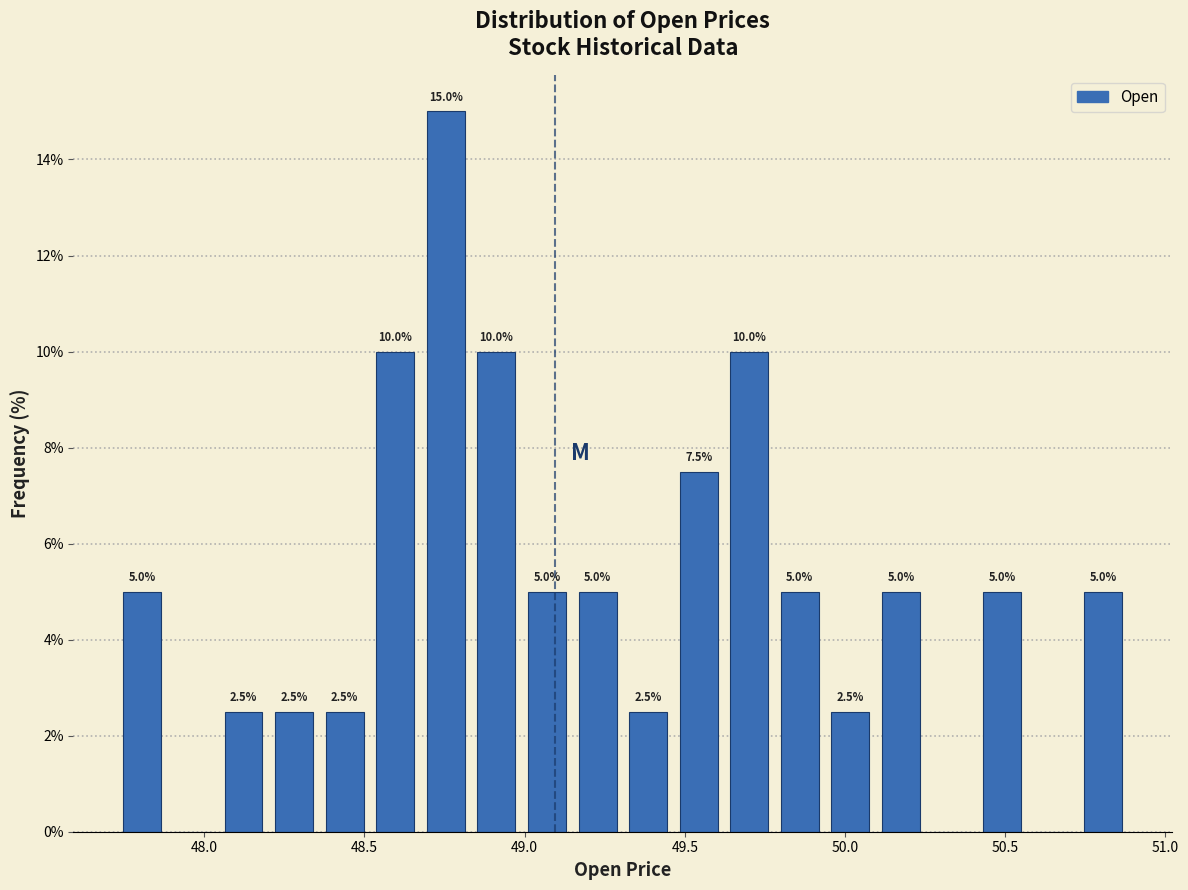

Read against the x-axis, roughly where is the centre of the tallest bar?

48.75